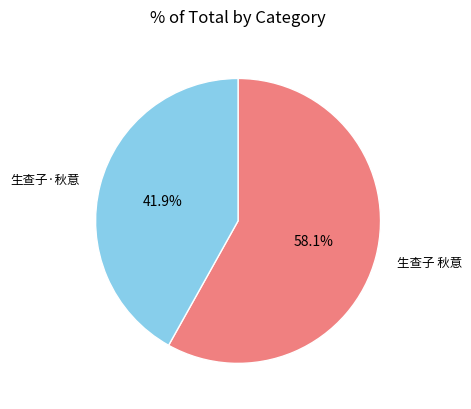

To the nearest percent, what is the difference between the 生查子·秋意 and 生查子 秋意 slice percentages?

16%